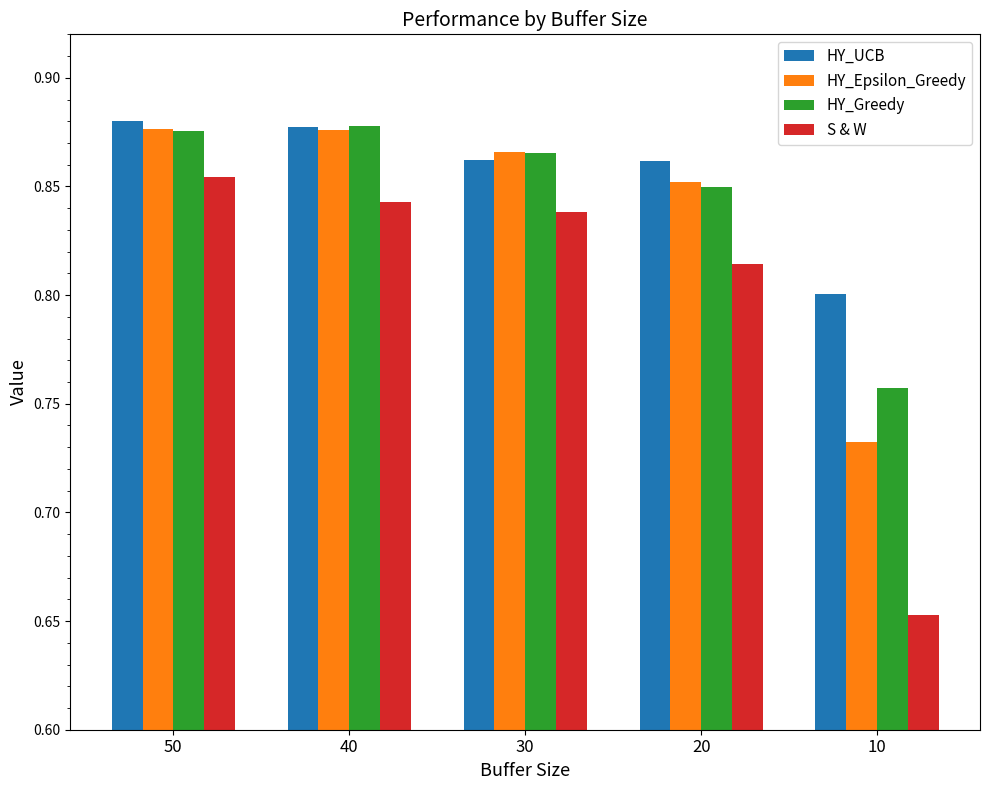

The value of HY_Greedy at 40 is 0.3. True or false?

False